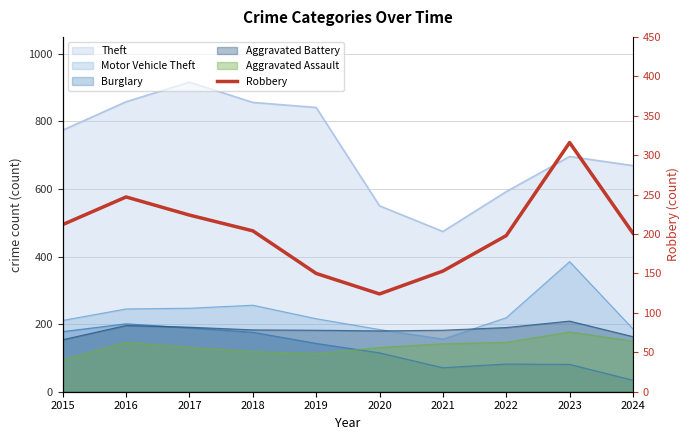

What is the value of the 7th point from the left?

153